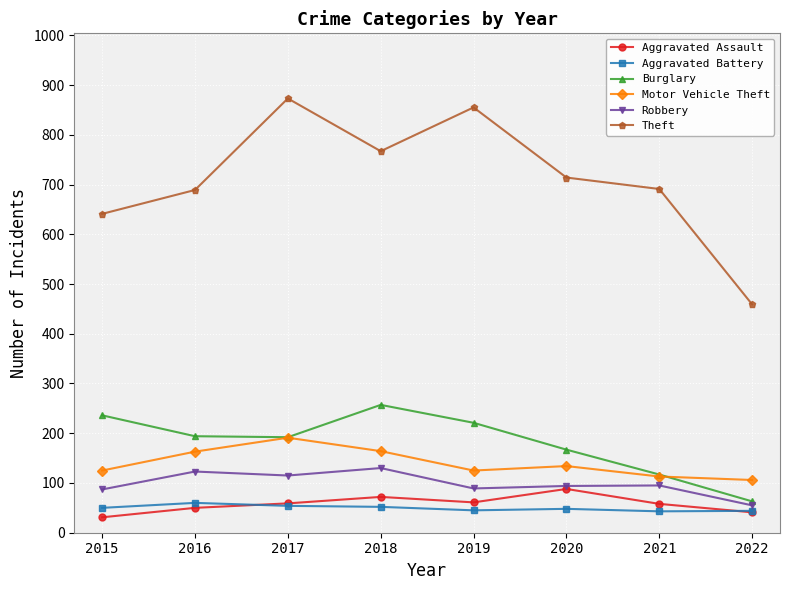

At which label does Burglary reach its peak?

2018